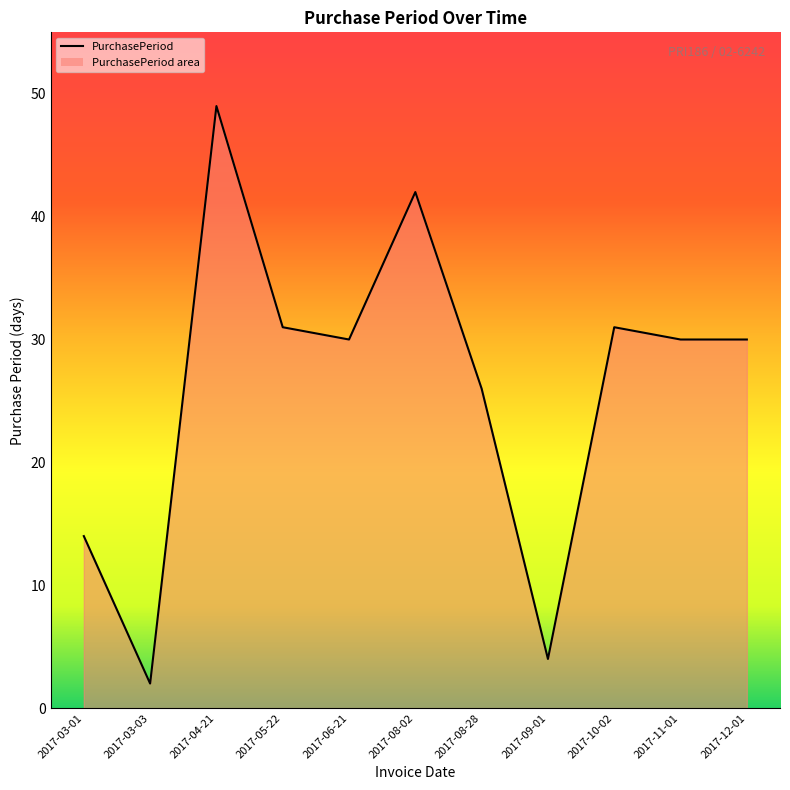

The chart shows a value of 2 at 2017-03-03. True or false?

True